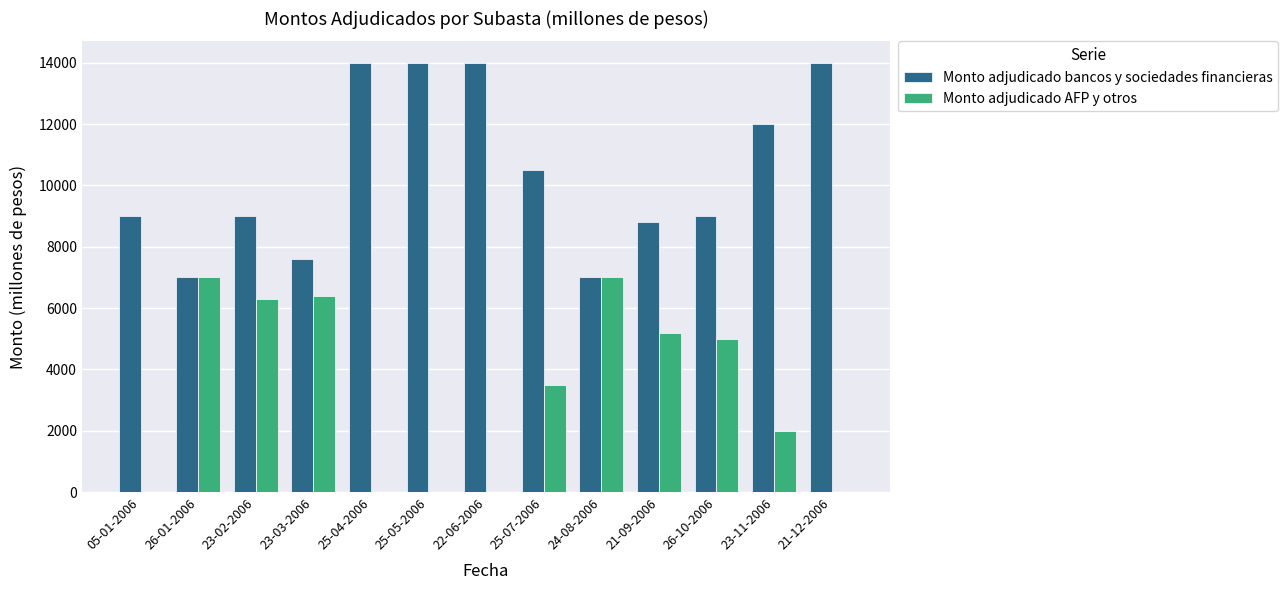

What is the average value of the Monto adjudicado bancos y sociedades financieras series?

10454